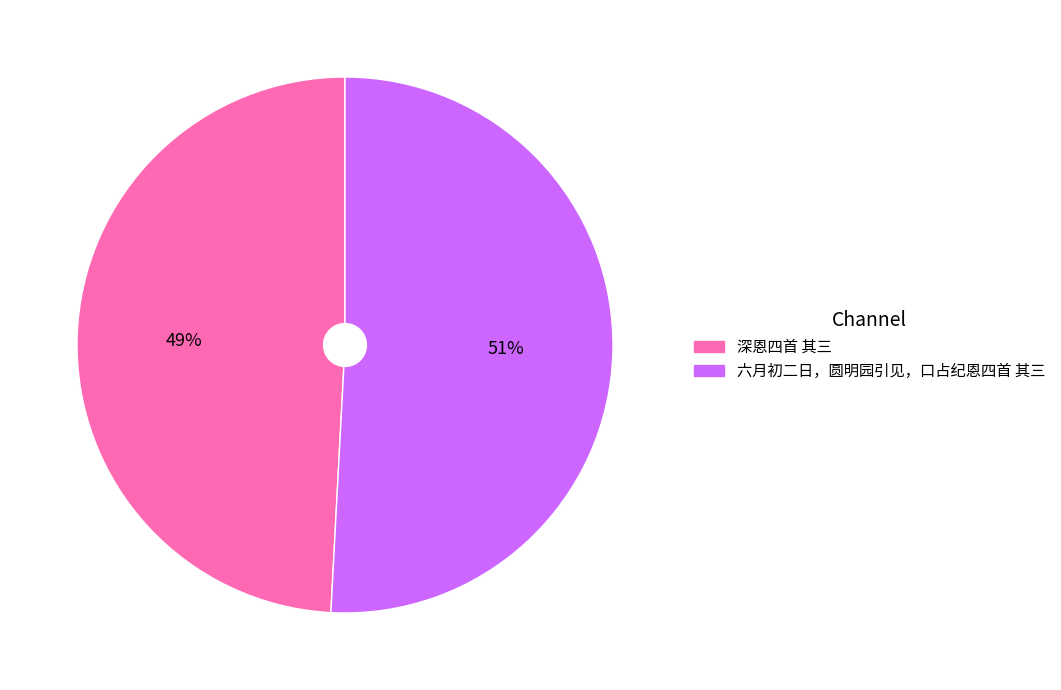

What percentage is the 六月初二日，圆明园引见，口占纪恩四首 其三 slice, to the nearest percent?

51%